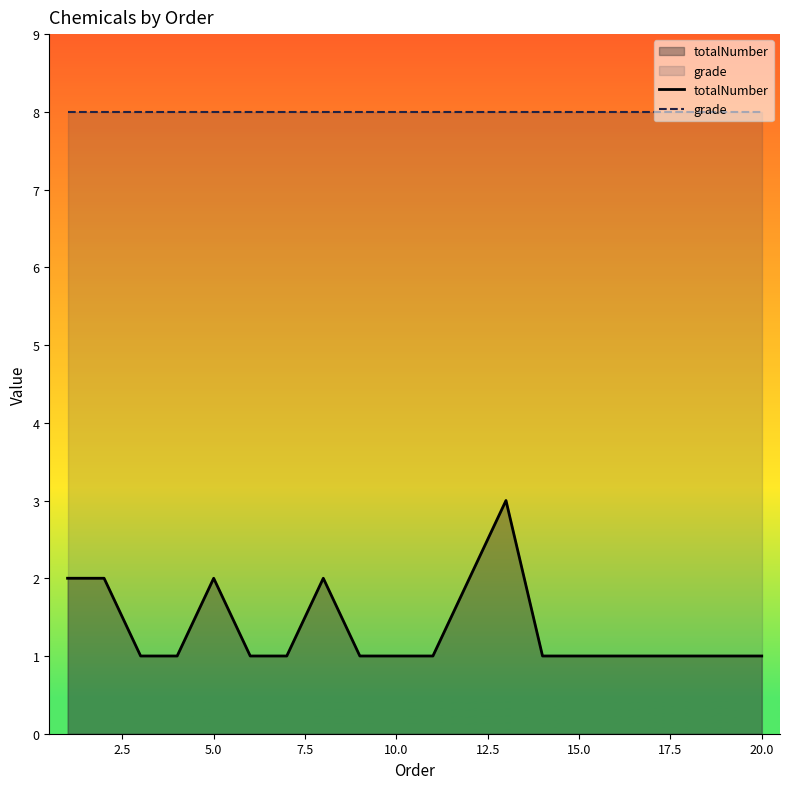

What is the difference between the highest and lowest values at 10.0?

7